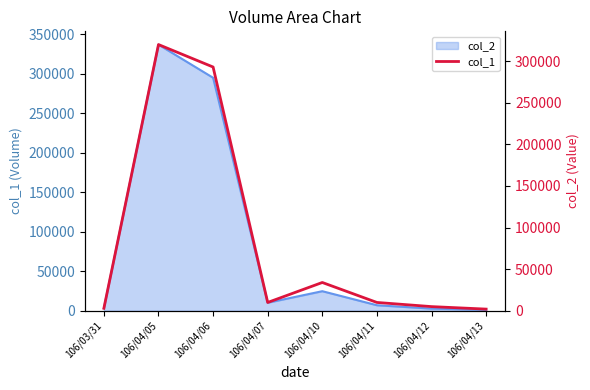

Which has a higher value, 106/04/07 or 106/04/10?

106/04/10